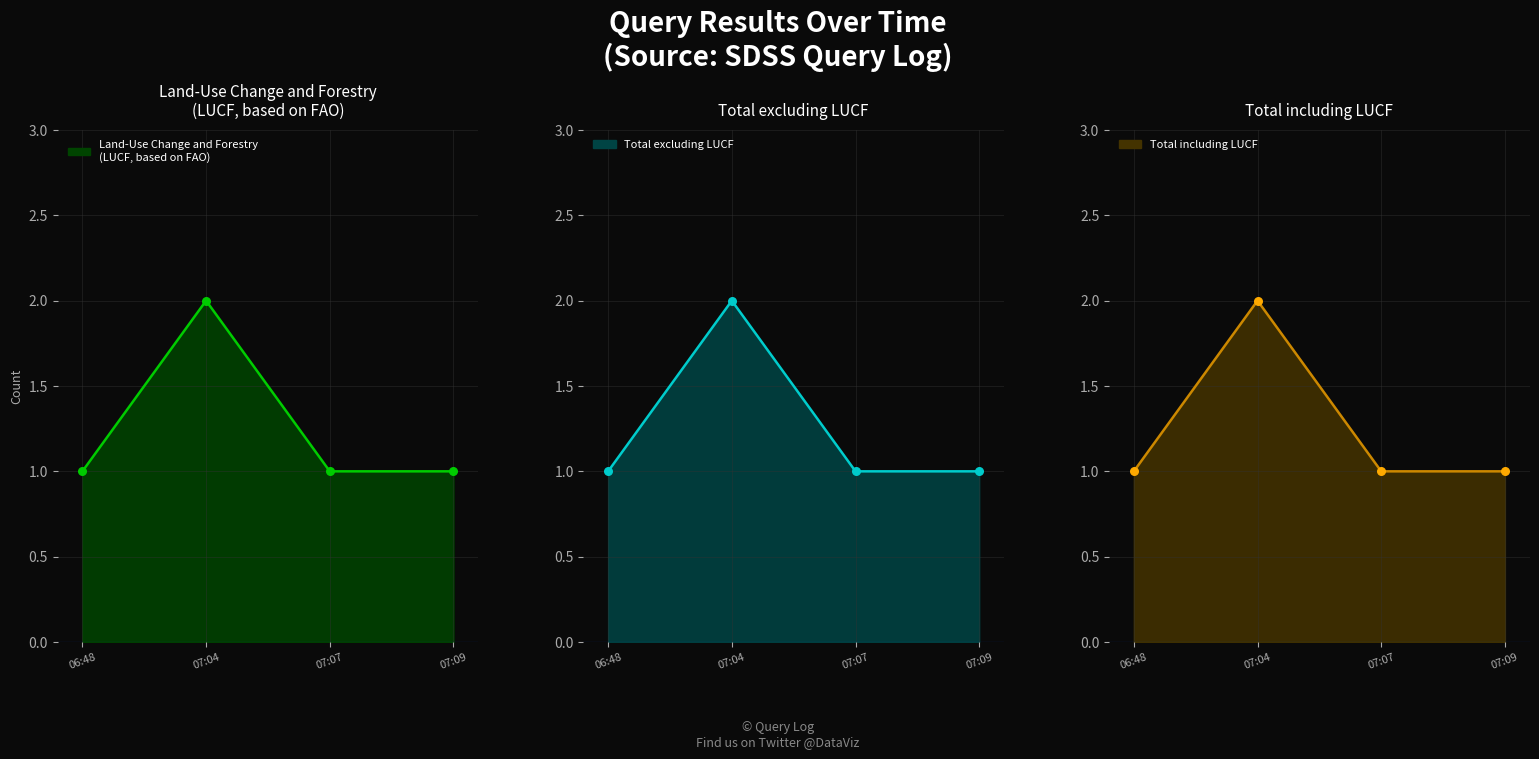

At how many categories does at least one series exceed 1?

1